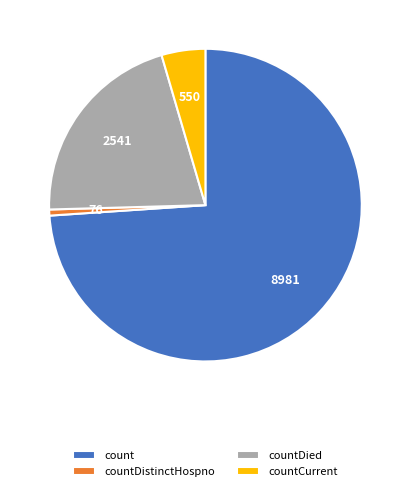

Which category has the biggest portion of the pie?

count